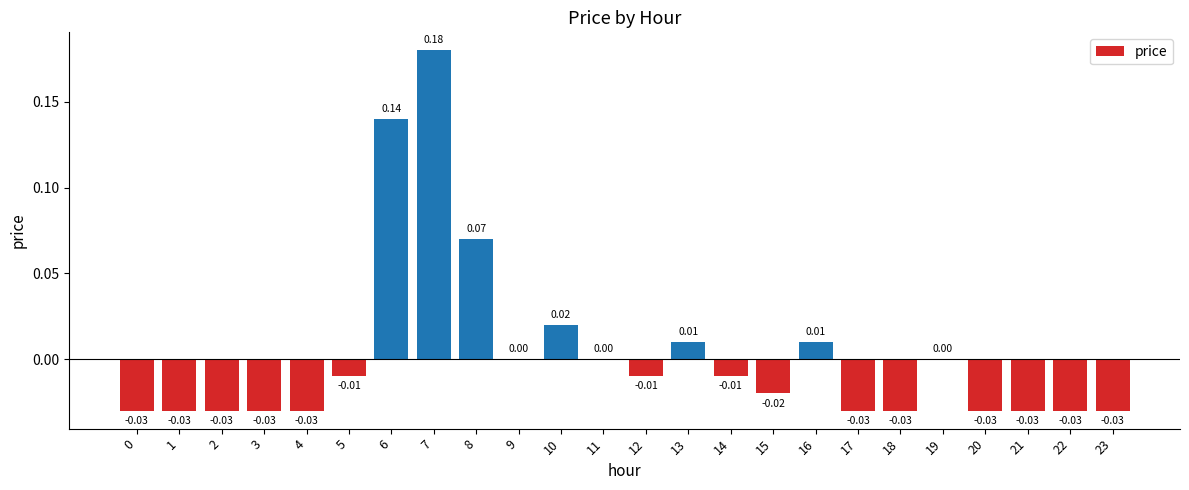

Which category has the highest value across all series?

7